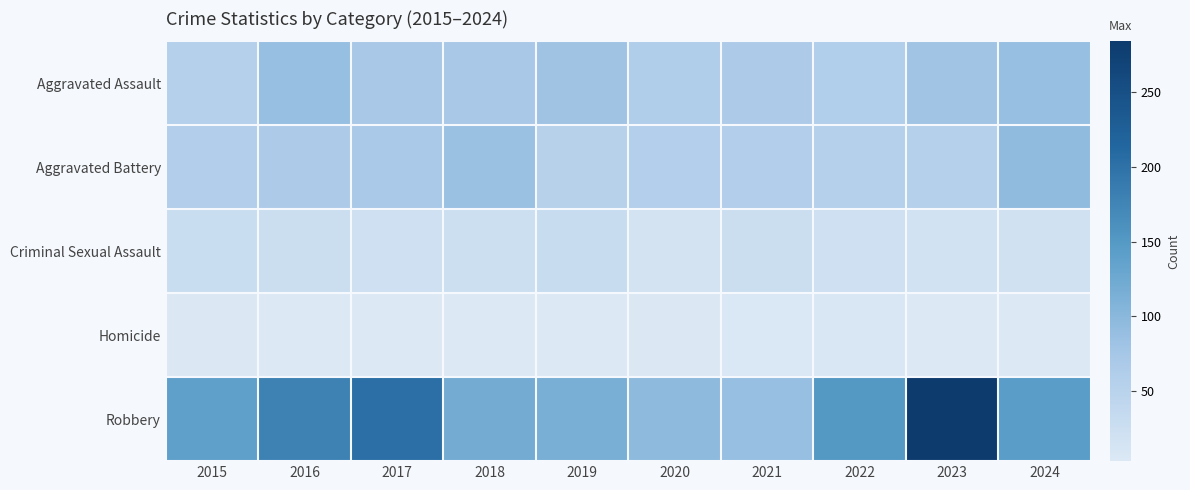

Reading left to right, list all the values displayed in this chart.

Aggravated Assault: 2015=56	2016=88	2017=72	2018=72	2019=80	2020=62	2021=66	2022=61	2023=79	2024=88
Aggravated Battery: 2015=60	2016=66	2017=71	2018=86	2019=53	2020=57	2021=60	2022=56	2023=55	2024=95
Criminal Sexual Assault: 2015=29	2016=26	2017=22	2018=24	2019=31	2020=16	2021=26	2022=21	2023=18	2024=19
Homicide: 2015=5	2016=4	2017=4	2018=4	2019=4	2020=5	2021=6	2022=7	2023=3	2024=3
Robbery: 2015=139	2016=178	2017=202	2018=121	2019=116	2020=97	2021=88	2022=151	2023=284	2024=144